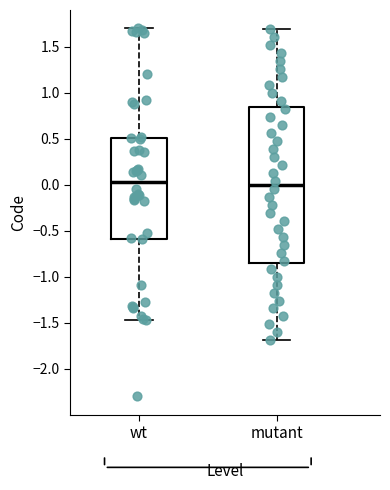

Which box is the tallest, from its lower edge to its upper edge?

mutant